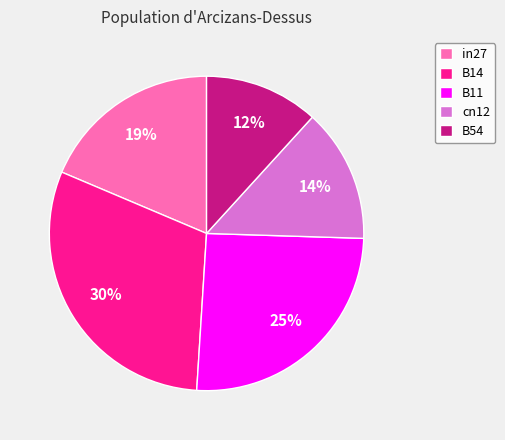

What is the largest slice in the pie chart?

B14